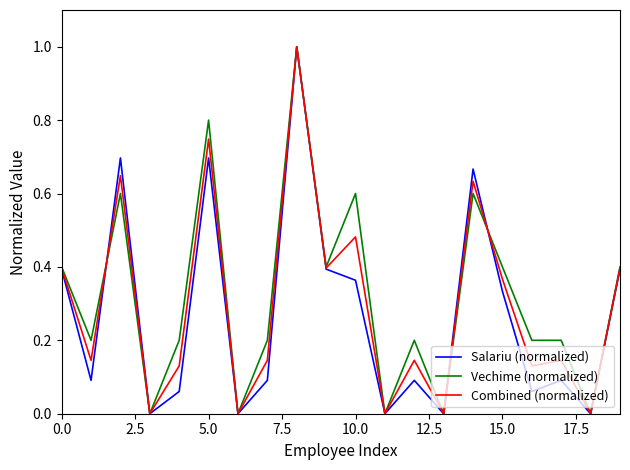

Is this an area chart (filled region under the line)?

No